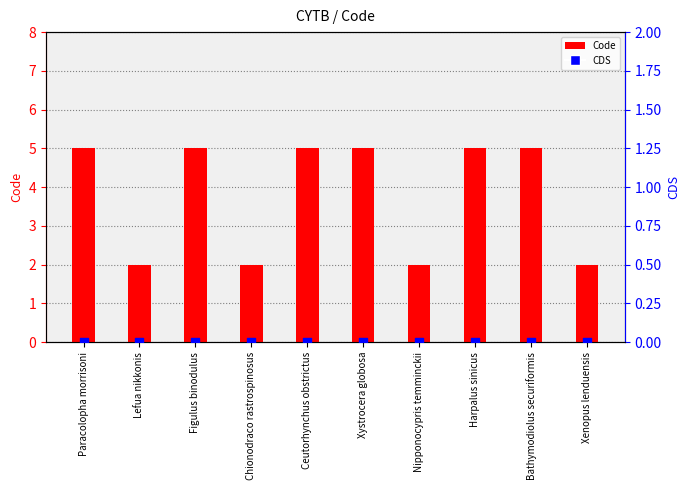

Which series has the largest Y range (max minus min)?

Code